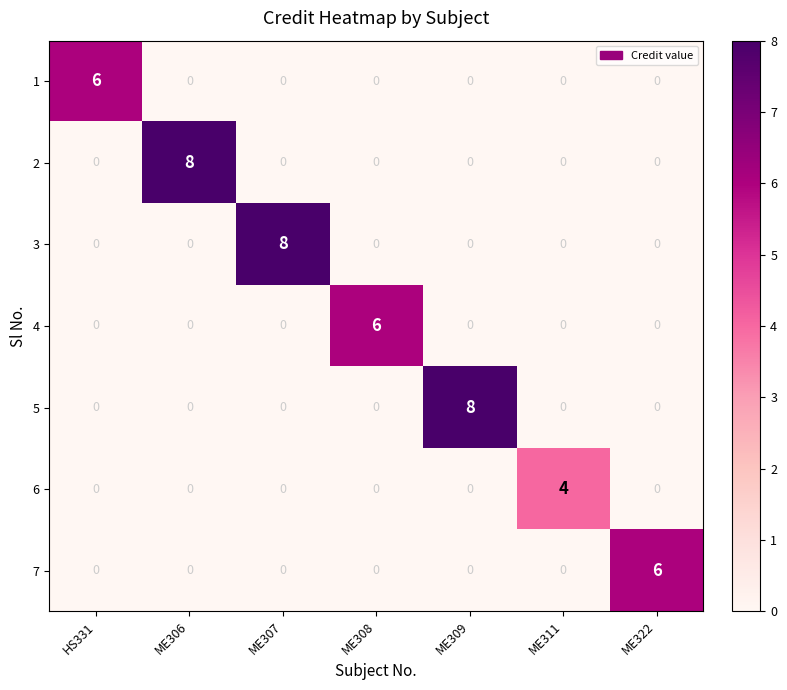

Count the 6 values in the range 0 to 1.

6